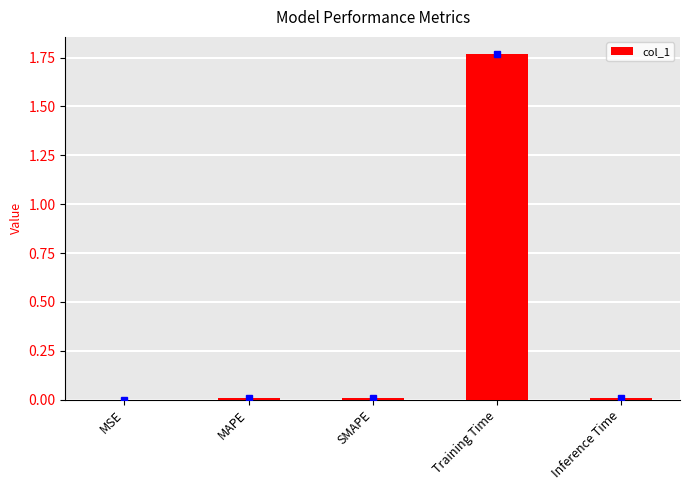

Are the bars horizontal?

No